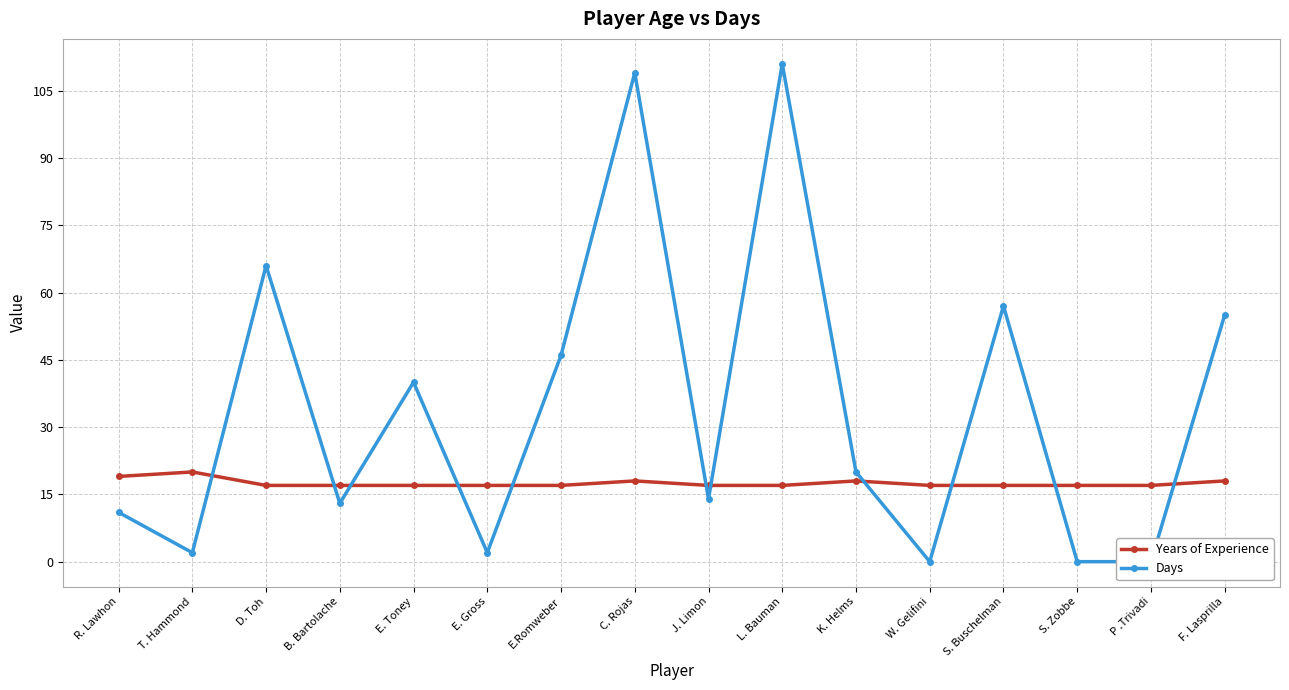

Read the Years of Experience value at W. Gelifini.

17